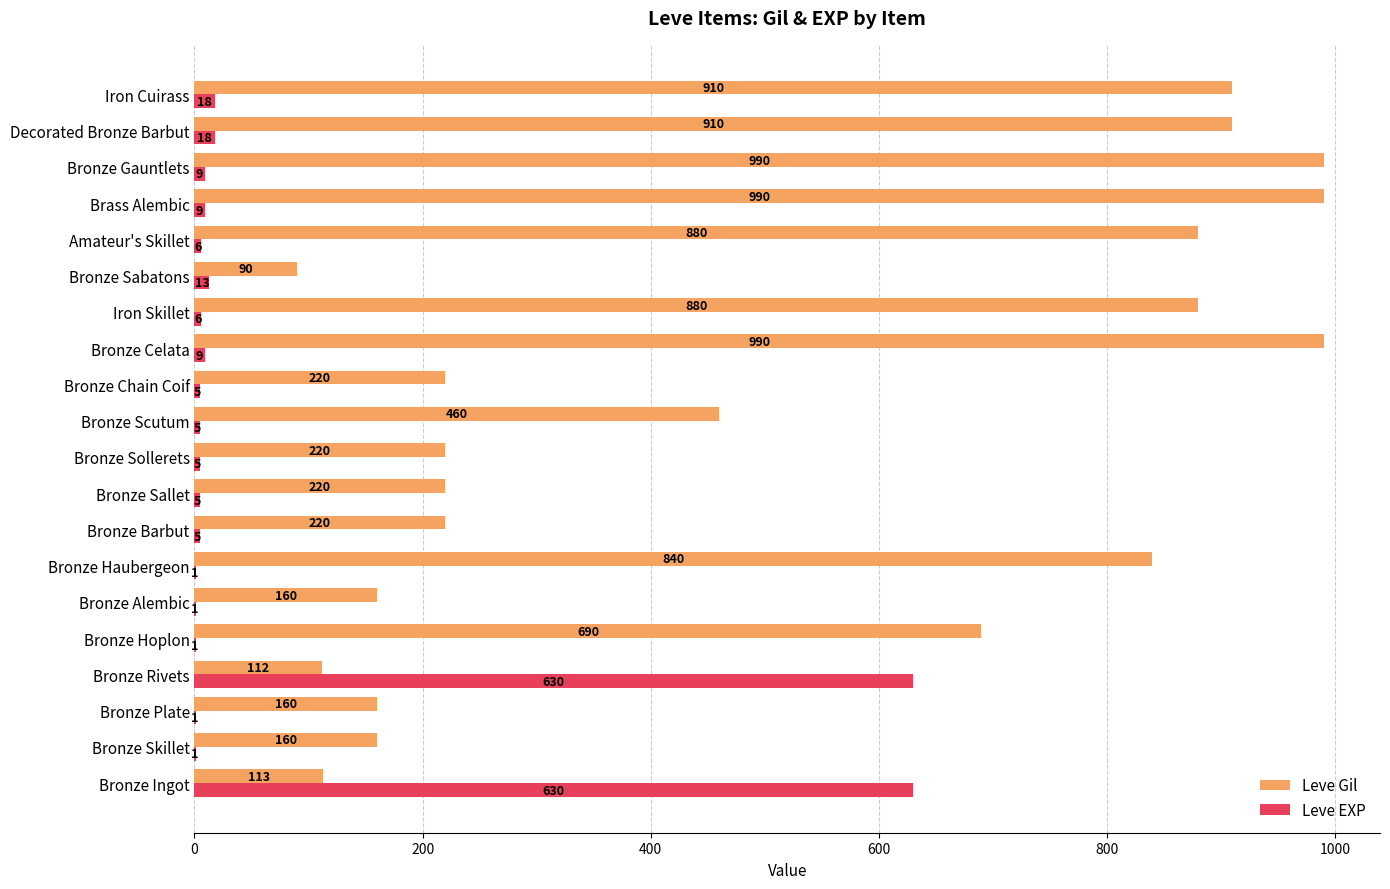

What are all the series names shown in the legend?

Leve Gil, Leve EXP